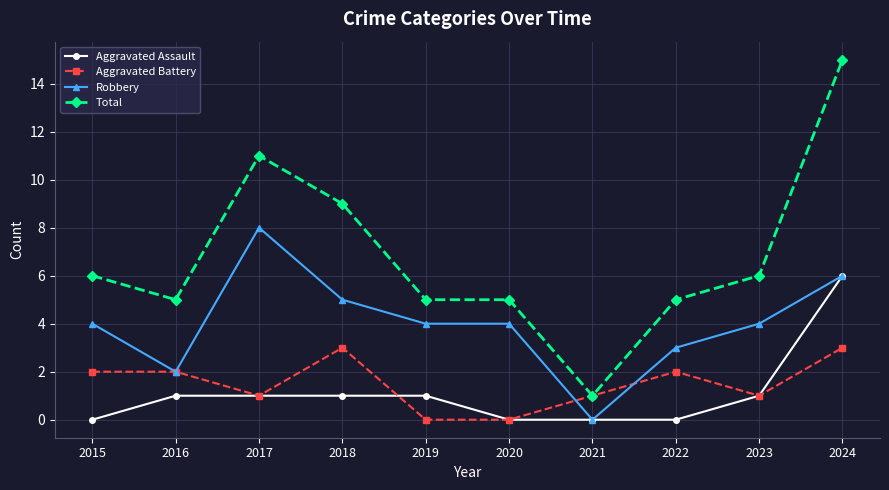

True or false: Aggravated Assault and Aggravated Battery cross at least once.

True